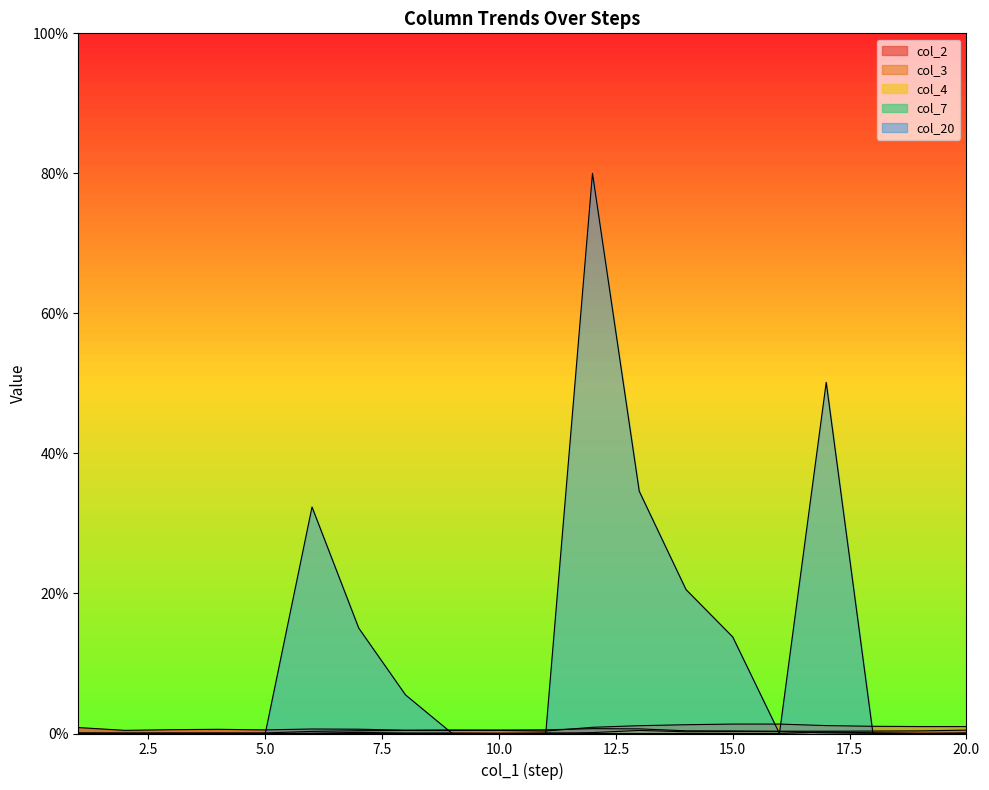

What is the difference between the second highest and minimum values in the col_3 series?

1.3